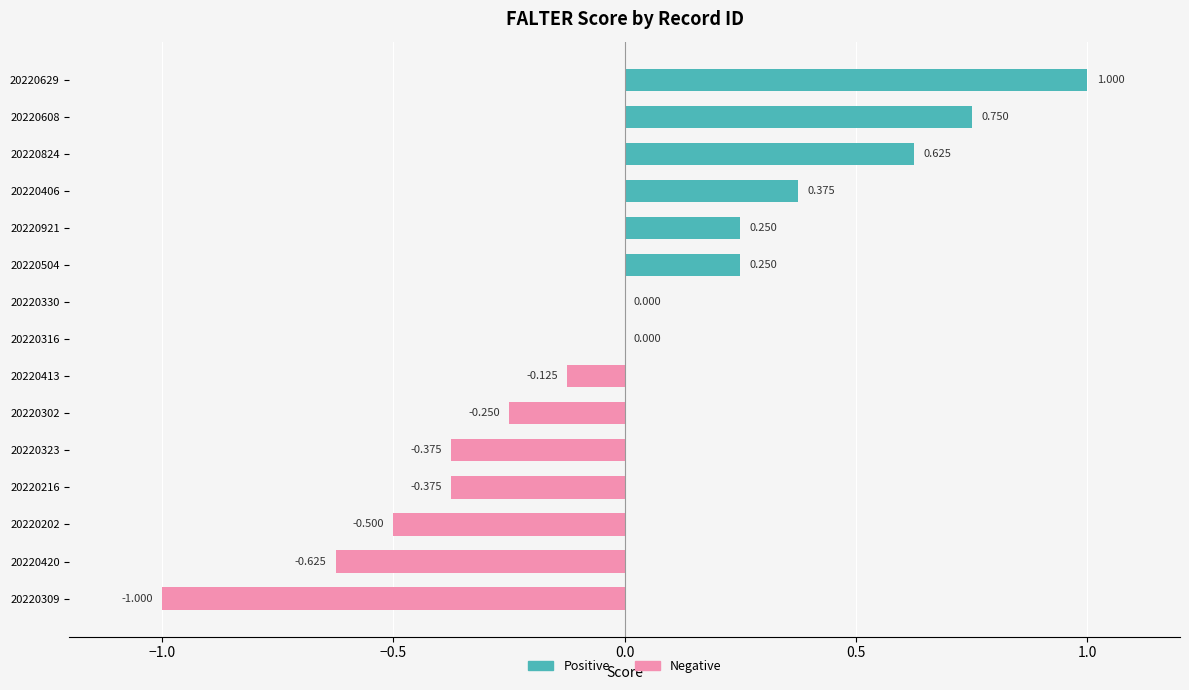

List the labels in order of value, smallest first.

FALTER_20220309_783F178A7F, FALTER_20220420_10649CB743, FALTER_20220202_4D9BB86D11, FALTER_20220323_B272A60E63, FALTER_20220216_154FB2A50F, FALTER_20220302_19351A344E, FALTER_20220413_EDC7023A23, FALTER_20220330_ECDF854278, FALTER_20220316_C33003D020, FALTER_20220921_22135BD9FB, FALTER_20220504_05D47A7910, FALTER_20220406_3B5172364F, FALTER_20220824_55B72E76F9, FALTER_20220608_793A4CE426, FALTER_20220629_3529909DD4